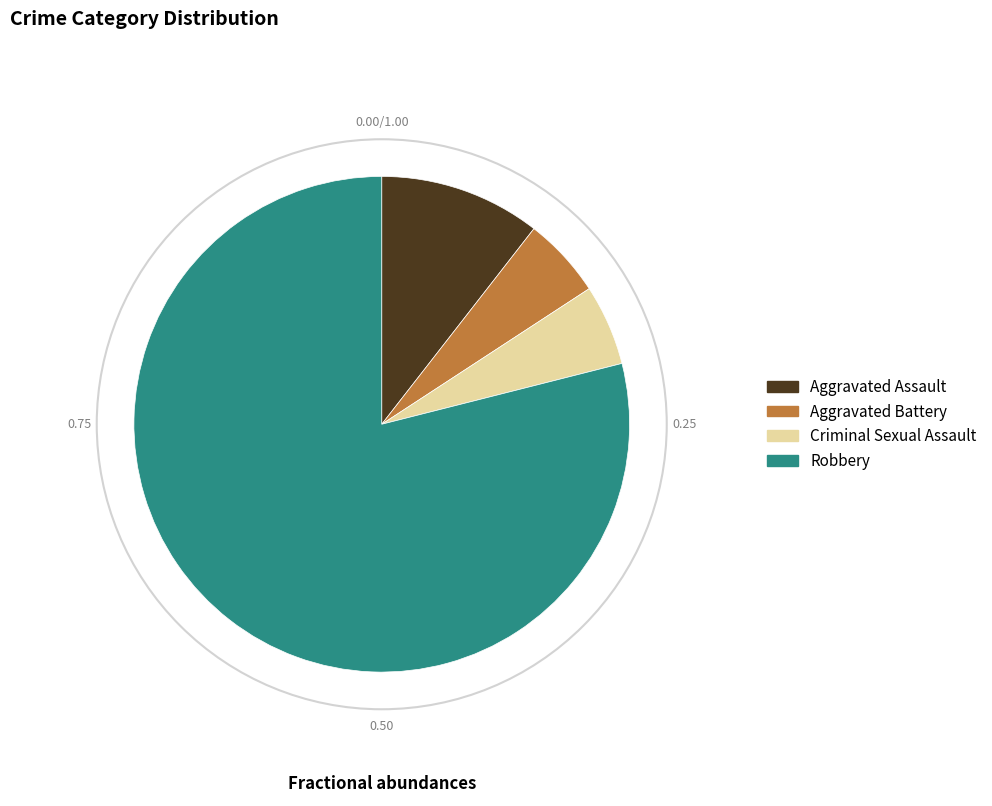

How many segments does this pie chart have?

4